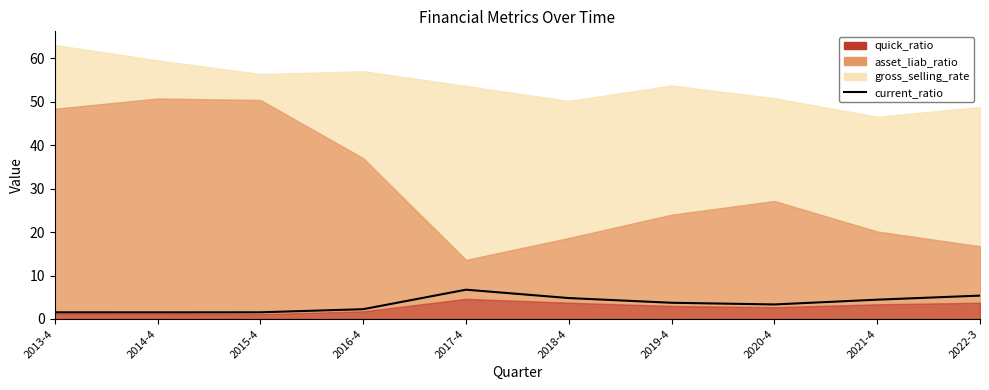

How many values are below 3?

4